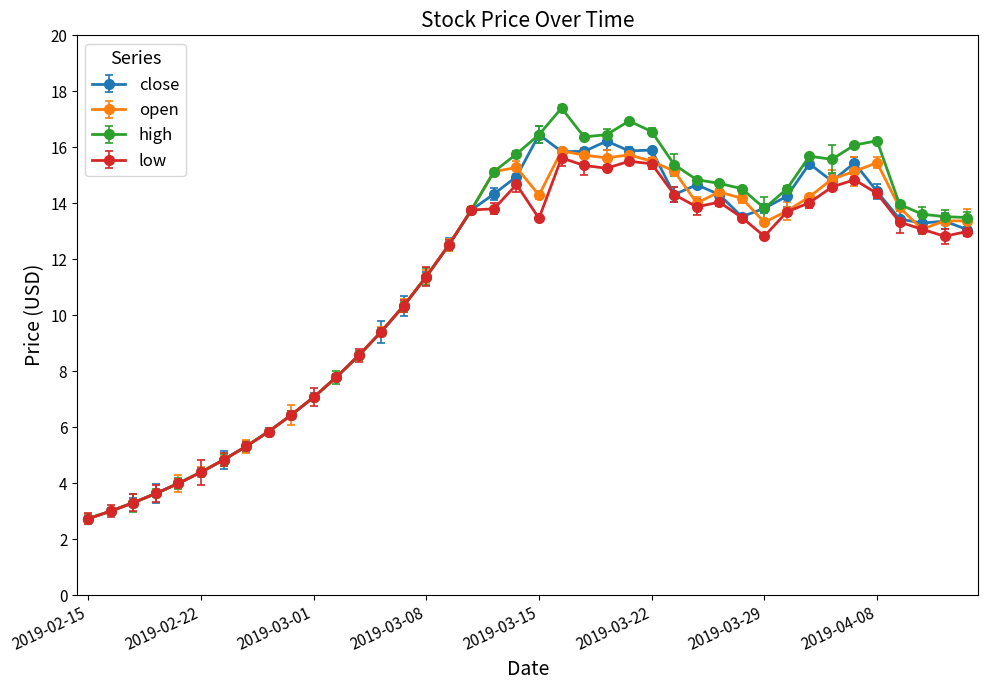

At how many categories does at least one series exceed 11?

25